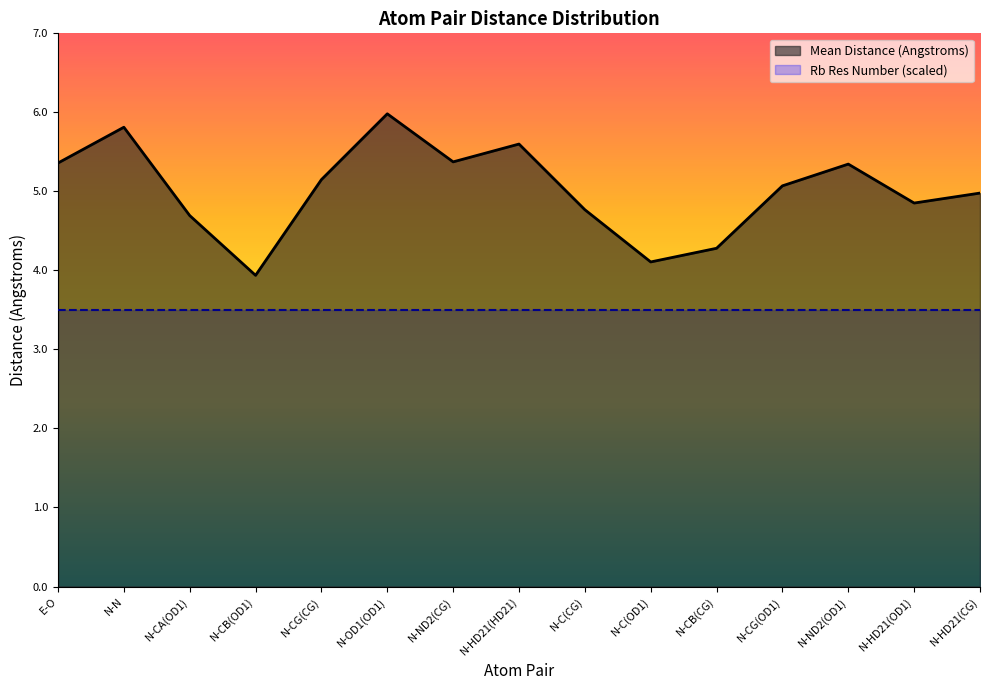

List the labels in order of value, largest first.

N-OD1(OD1), N-N, N-HD21(HD21), N-ND2(CG), E-O, N-ND2(OD1), N-CG(CG), N-CG(OD1), N-HD21(CG), N-HD21(OD1), N-C(CG), N-CA(OD1), N-CB(CG), N-C(OD1), N-CB(OD1)